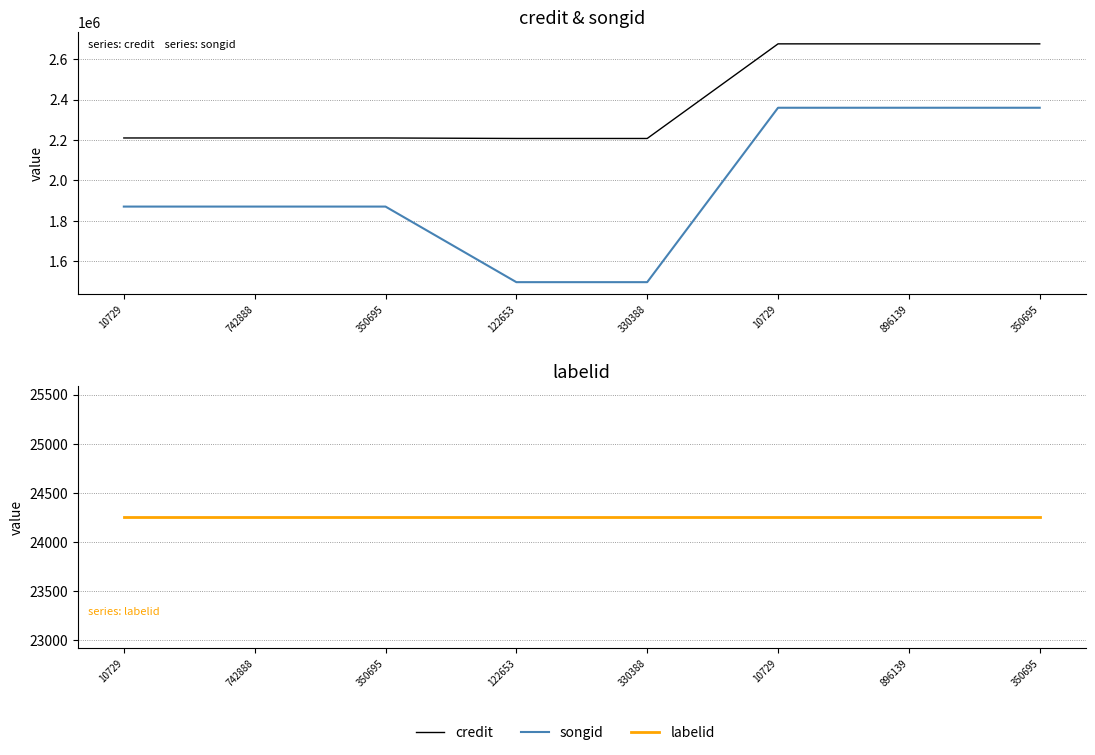

At how many categories does at least one series exceed 2250535?

3